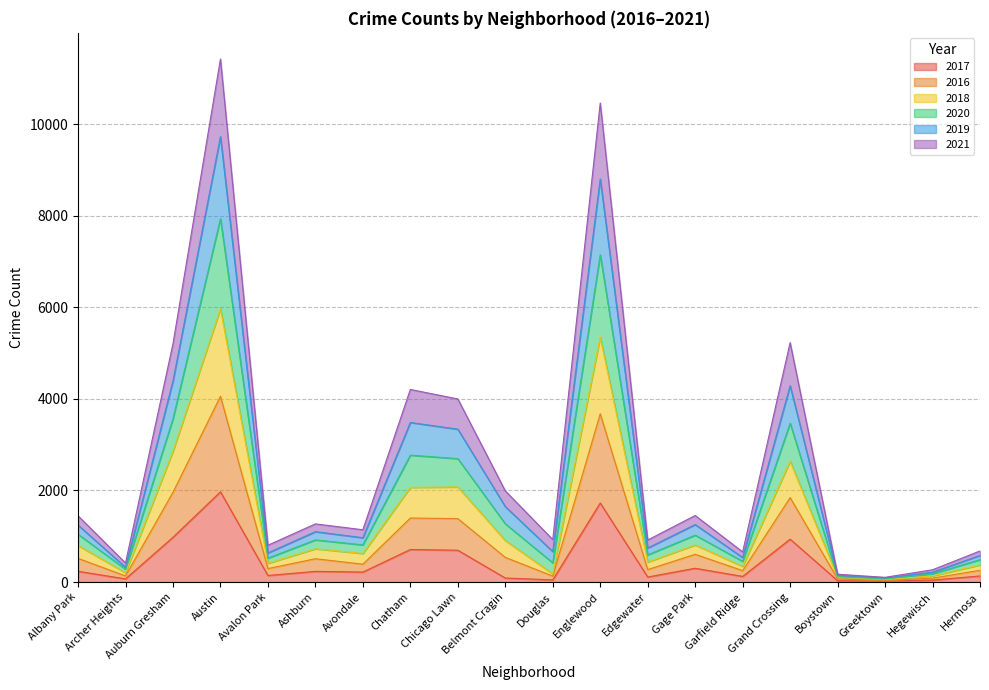

Which category has the highest value in the 2017 series?

Austin